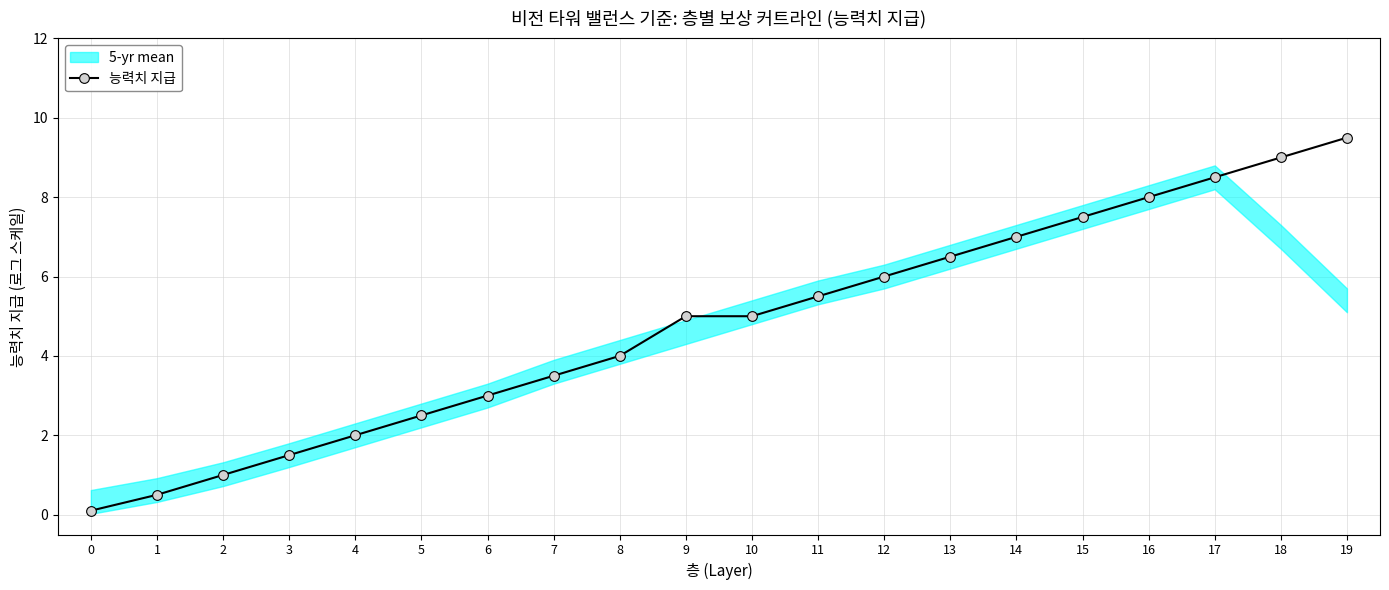

What is the value of the 1st point from the left?

0.1